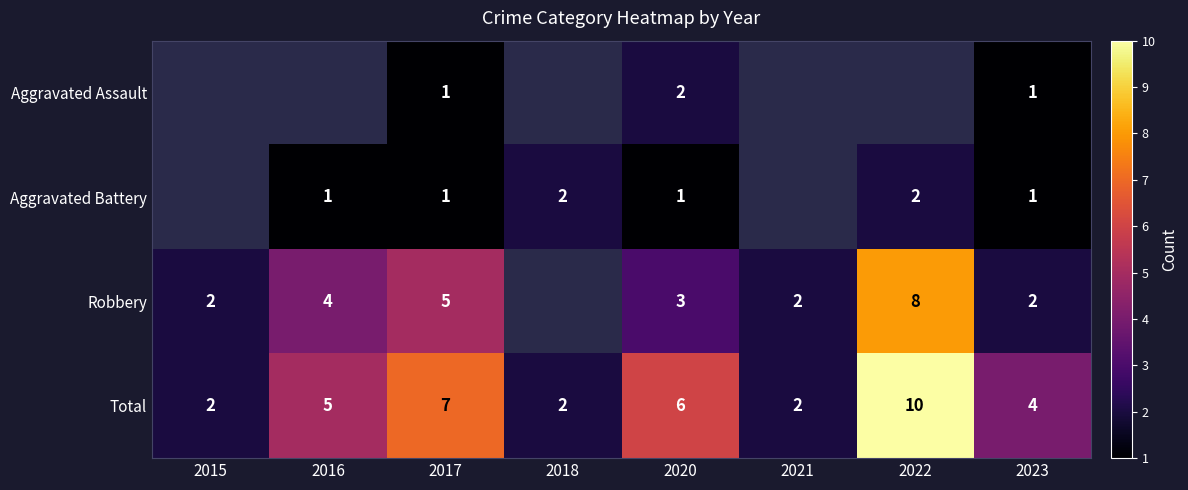

The value of Robbery at 2022 is 3.1. True or false?

False